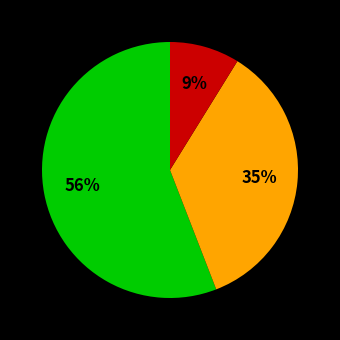

To the nearest percent, what is the difference between the largest and smallest slice percentages?

47%